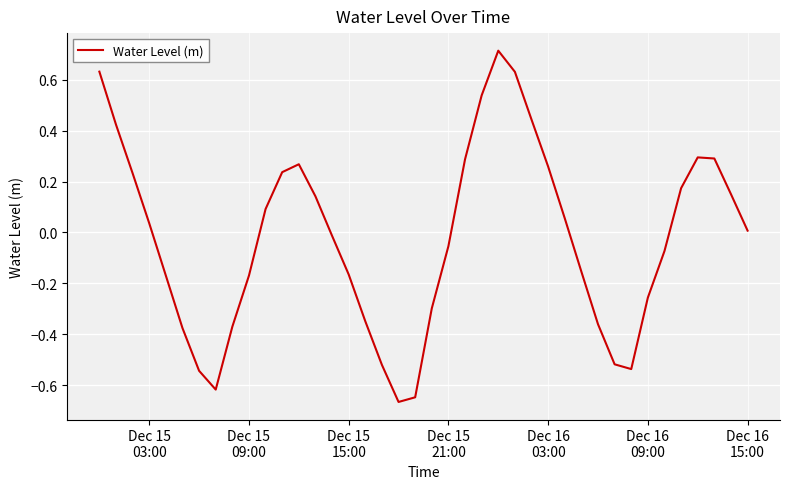

What is the maximum value shown in the chart?

0.7